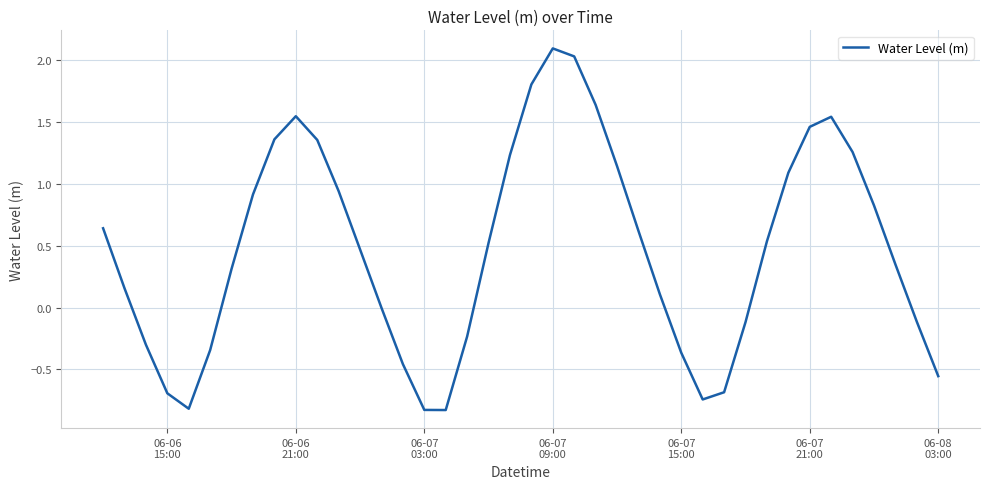

What is the smallest value displayed?

-0.8